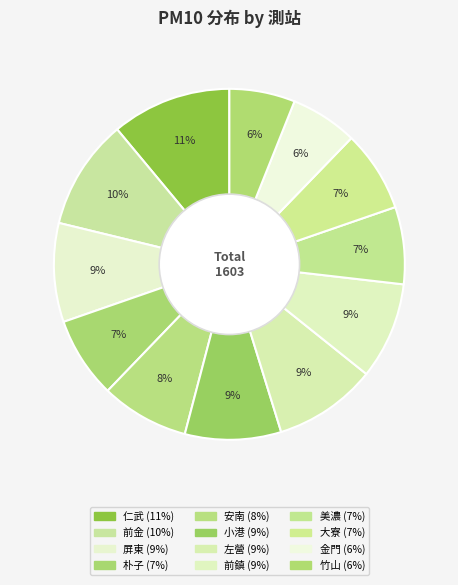

Do 前鎮 and 左營 together represent more than half of the pie?

No